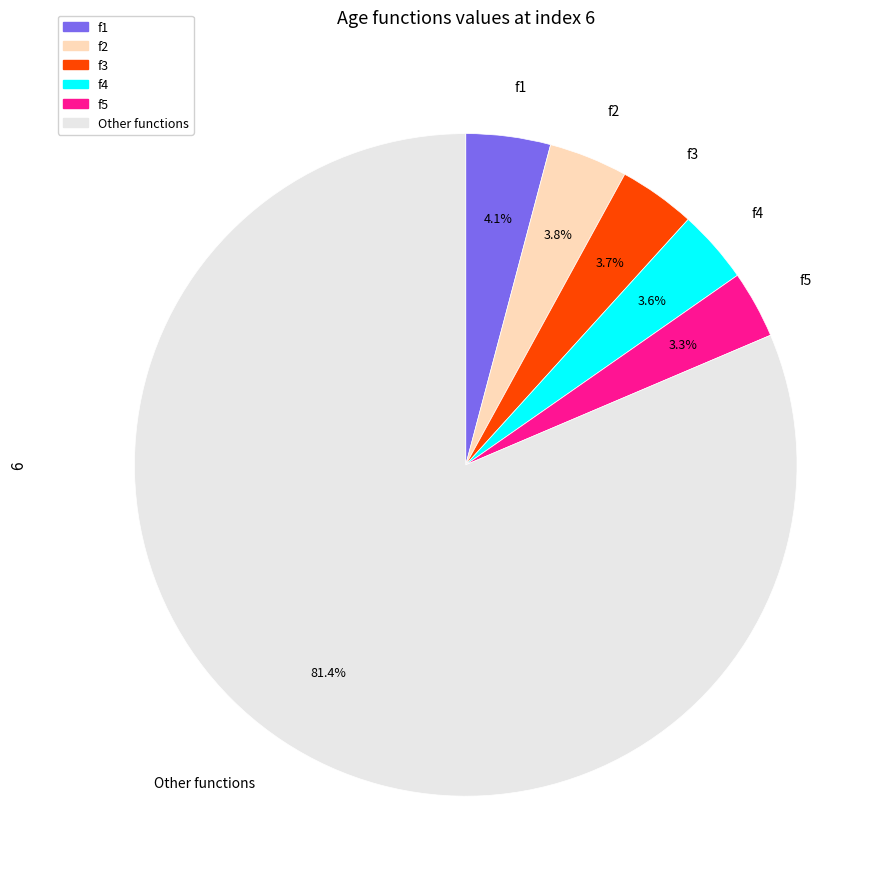

Does any single category account for the majority?

Yes